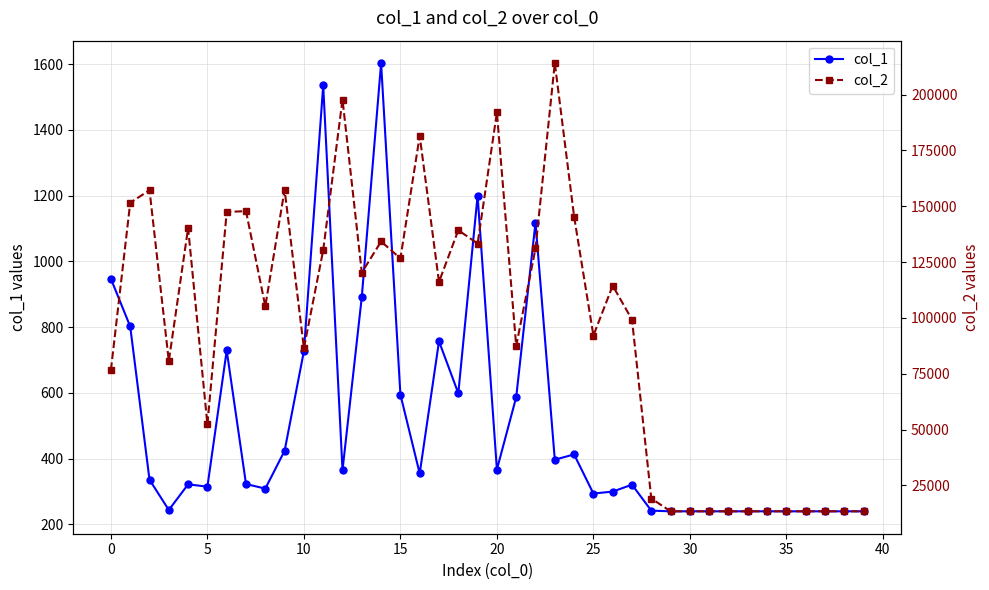

True or false: col_1 has more than 0 points higher than both neighbors.

True